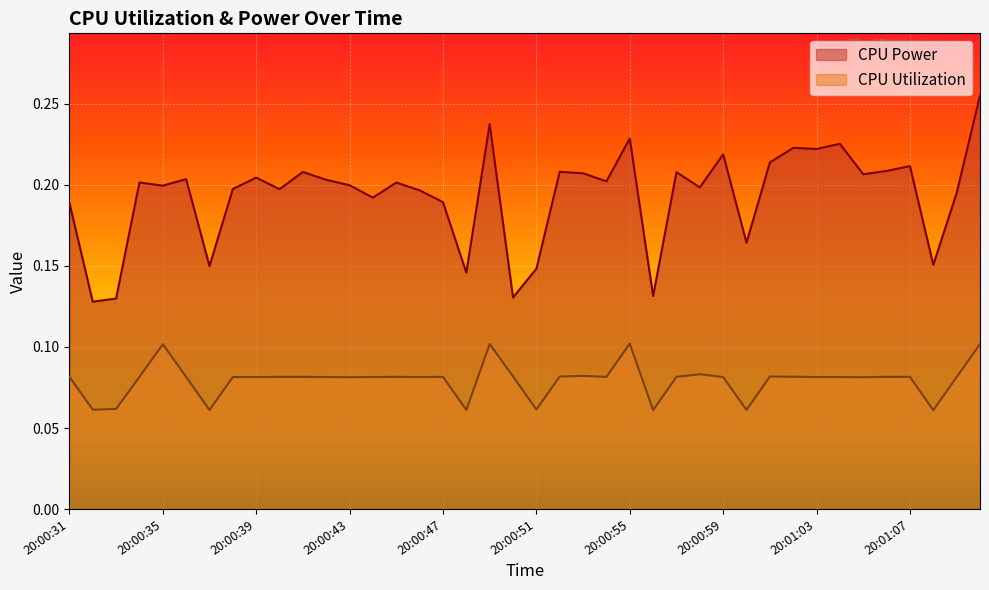

True or false: CPU Utilization has more than 2 points higher than both neighbors.

True